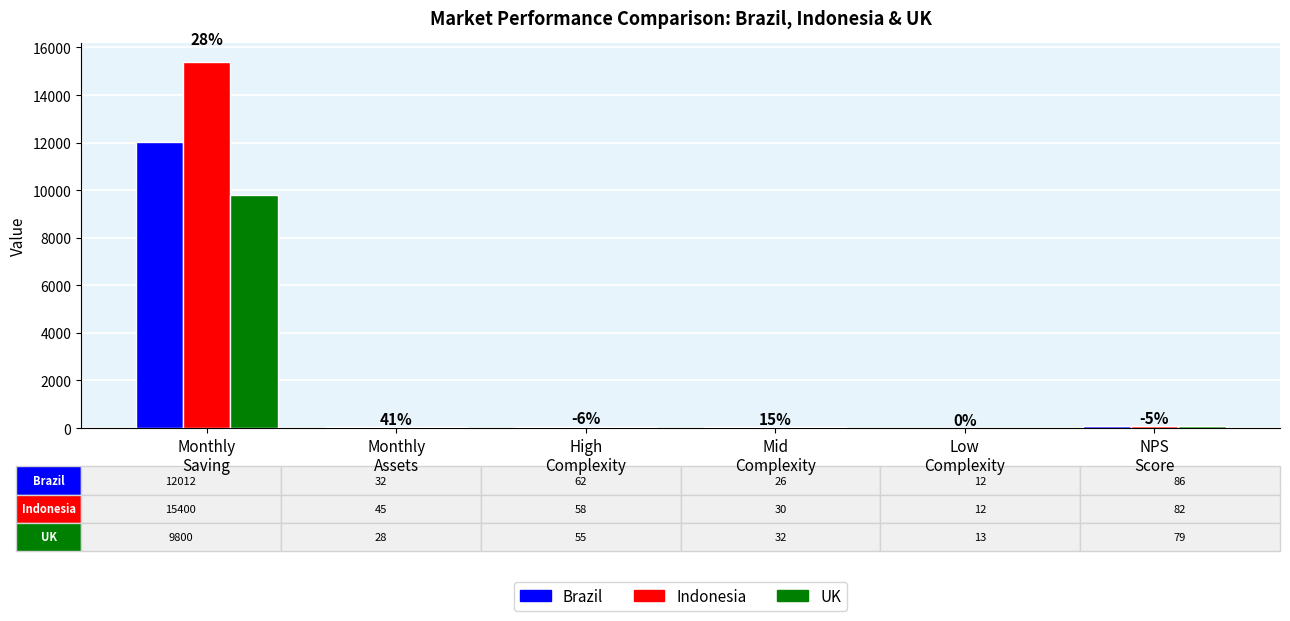

What is the maximum value shown in the chart?

15400